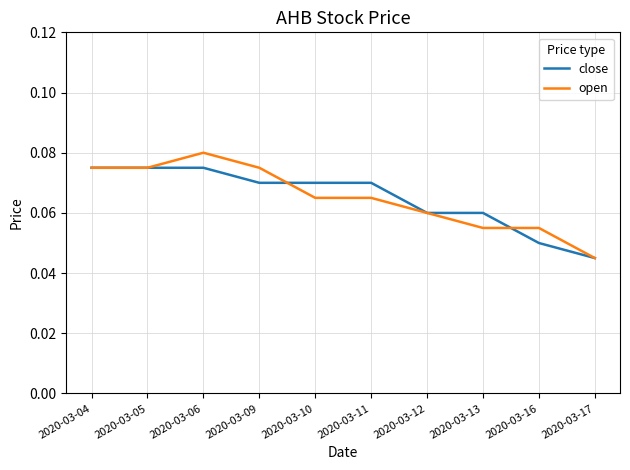

Is the value of close at 2020-03-09 greater than the value of open at 2020-03-04?

No